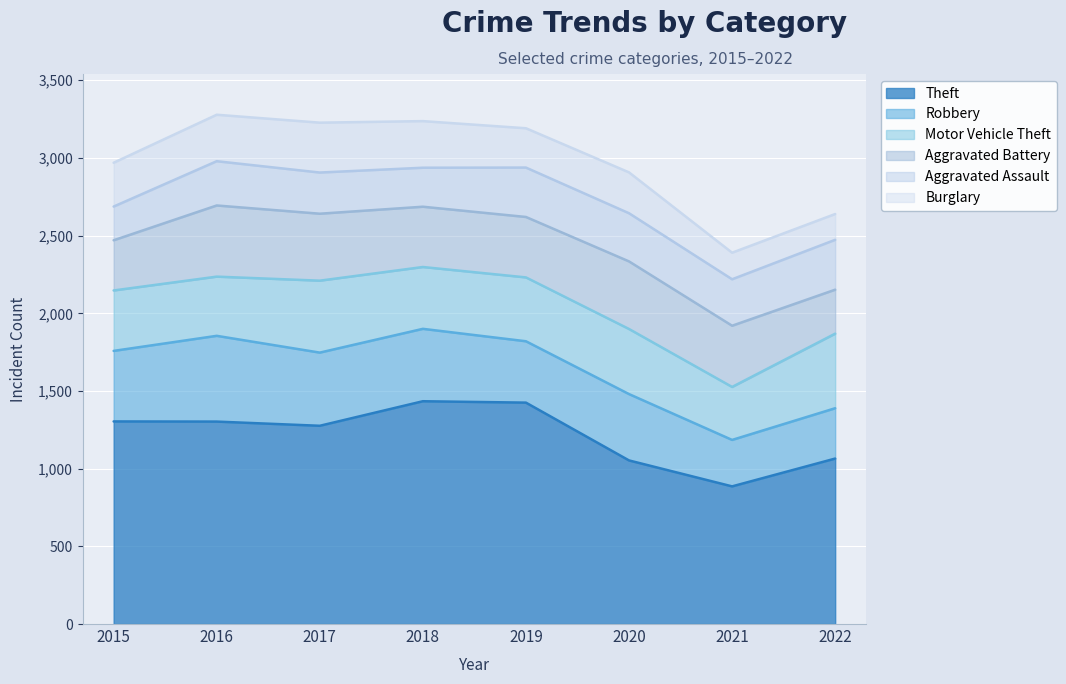

The value of Burglary at 2021 is 287. True or false?

False